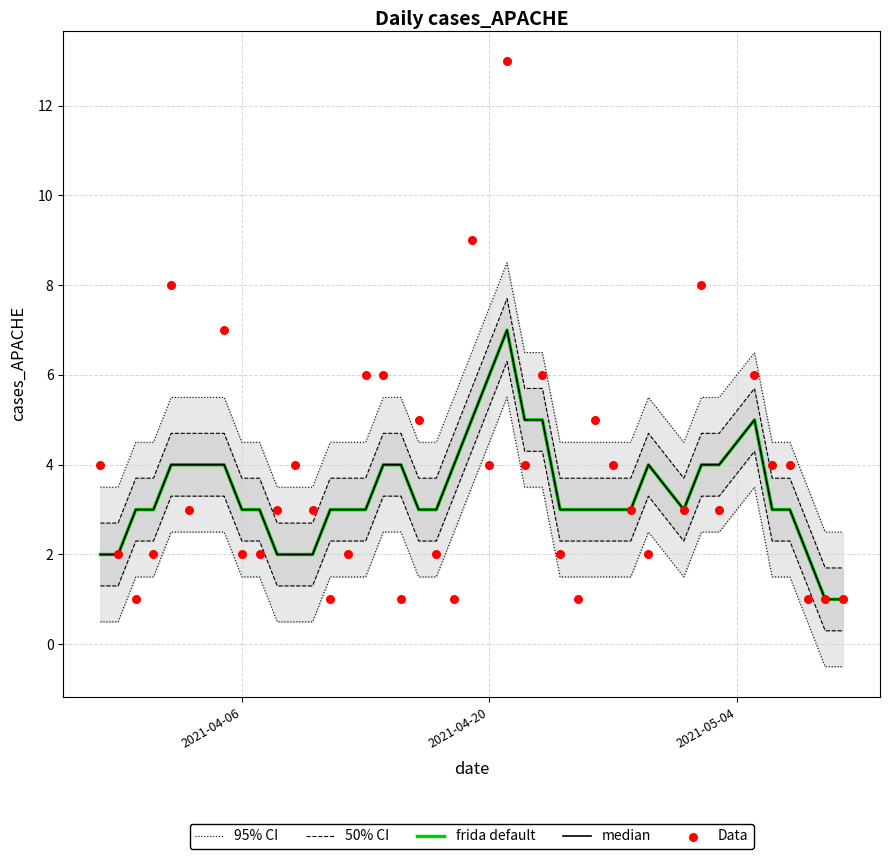

What are all the series names shown in the legend?

95% CI, 50% CI, frida default, median, Data